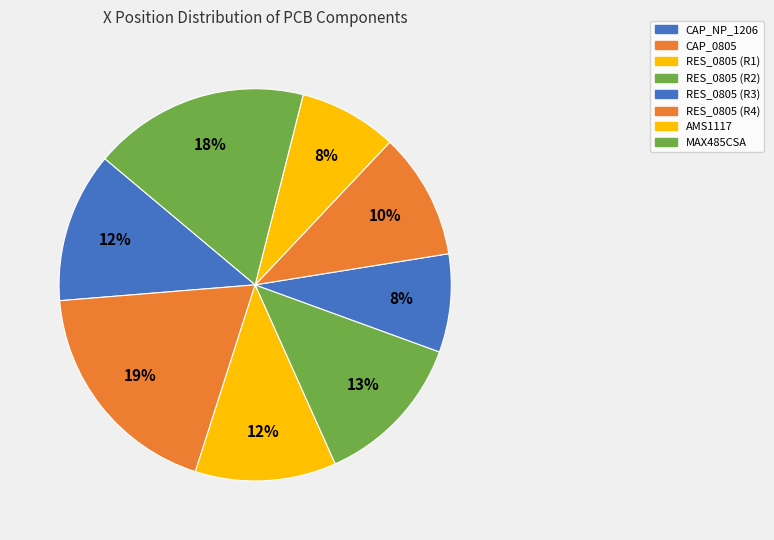

Is it true that RES_0805 (R4) is 10% of the pie?

True